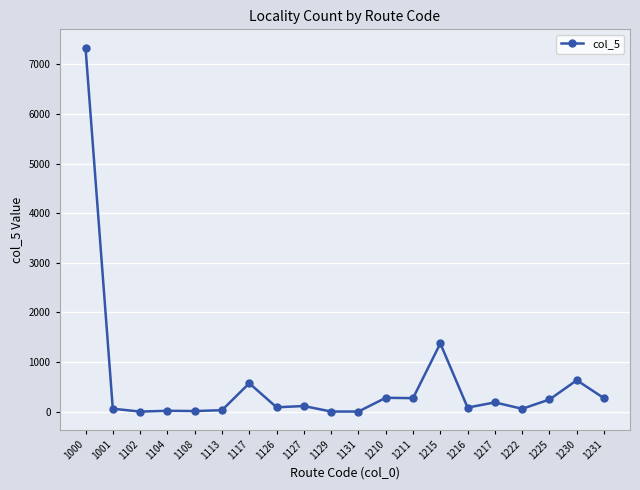

True or false: the data shows 1 at 1102.

True